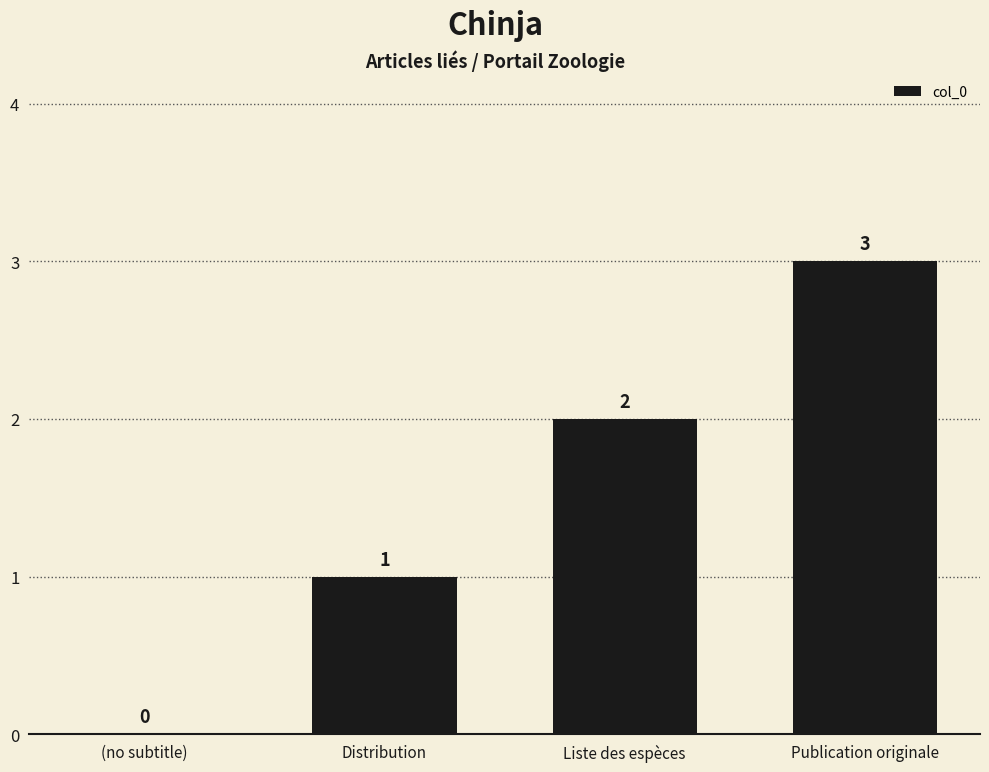

True or false: the data shows 2 at Distribution.

False